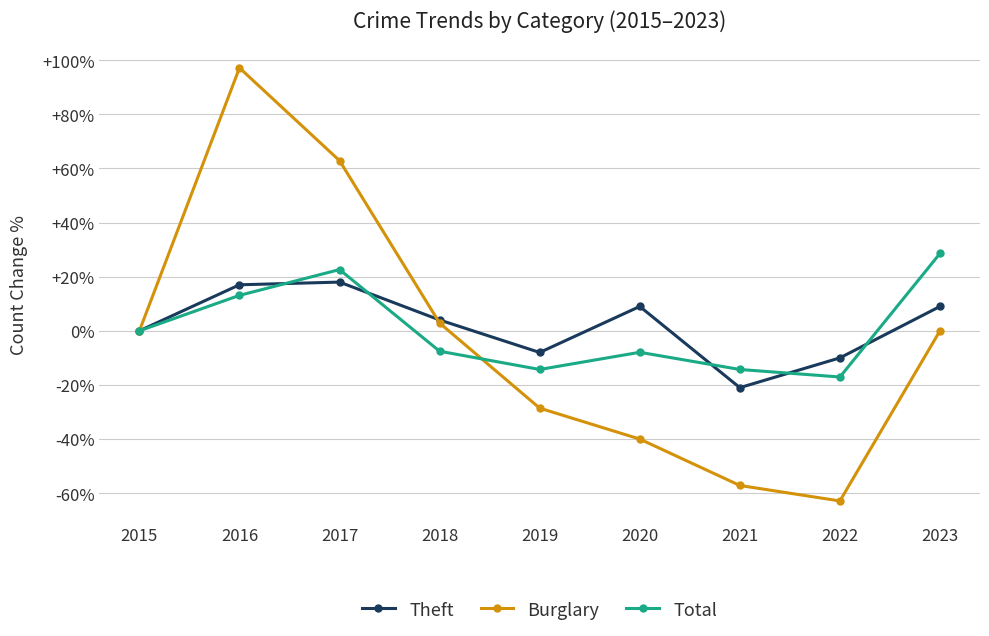

What is the sum of all Burglary values?

-25.7